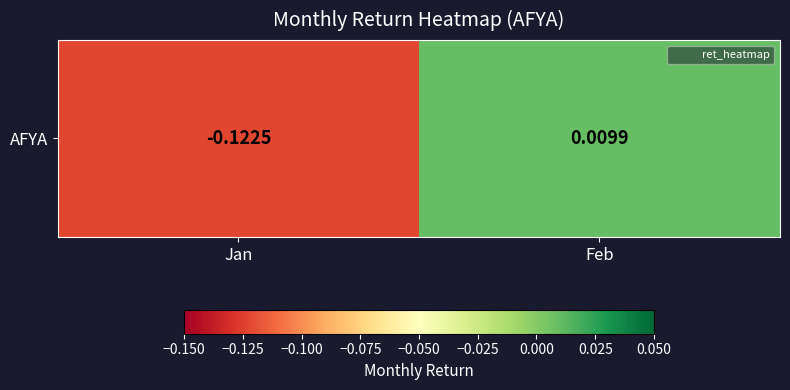

List the labels in order of value, largest first.

Feb, Jan